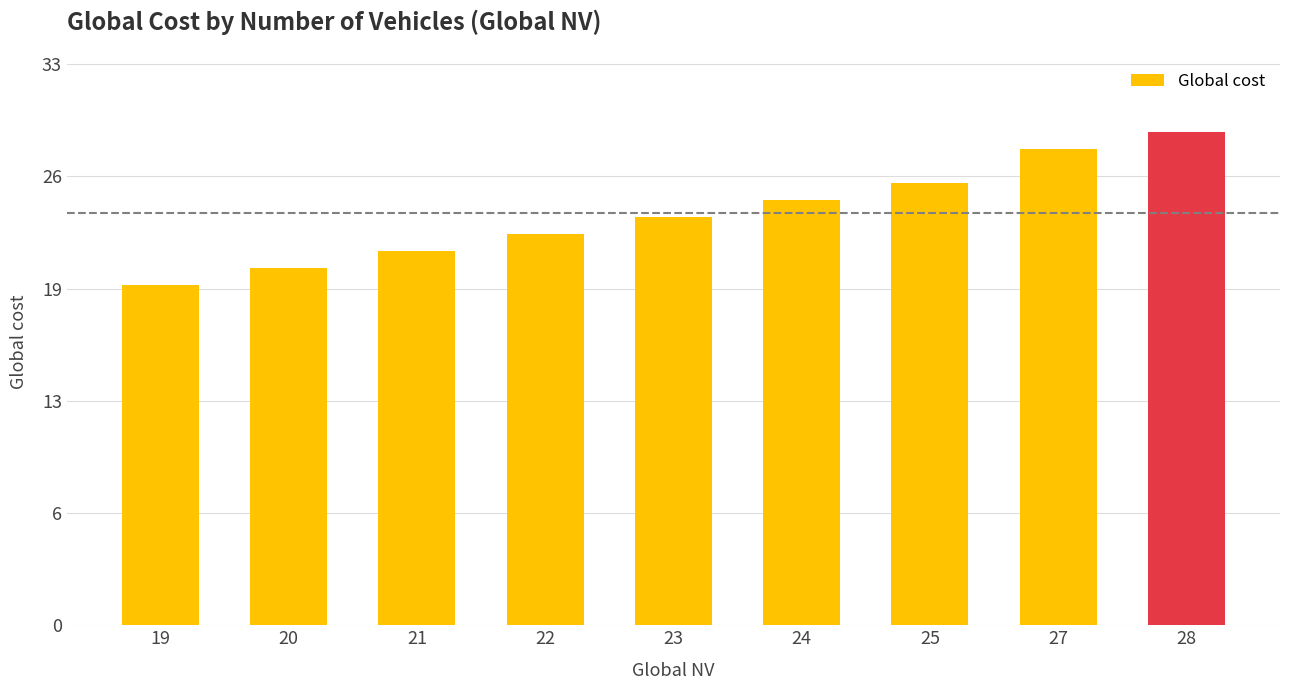

Are the bars horizontal?

No